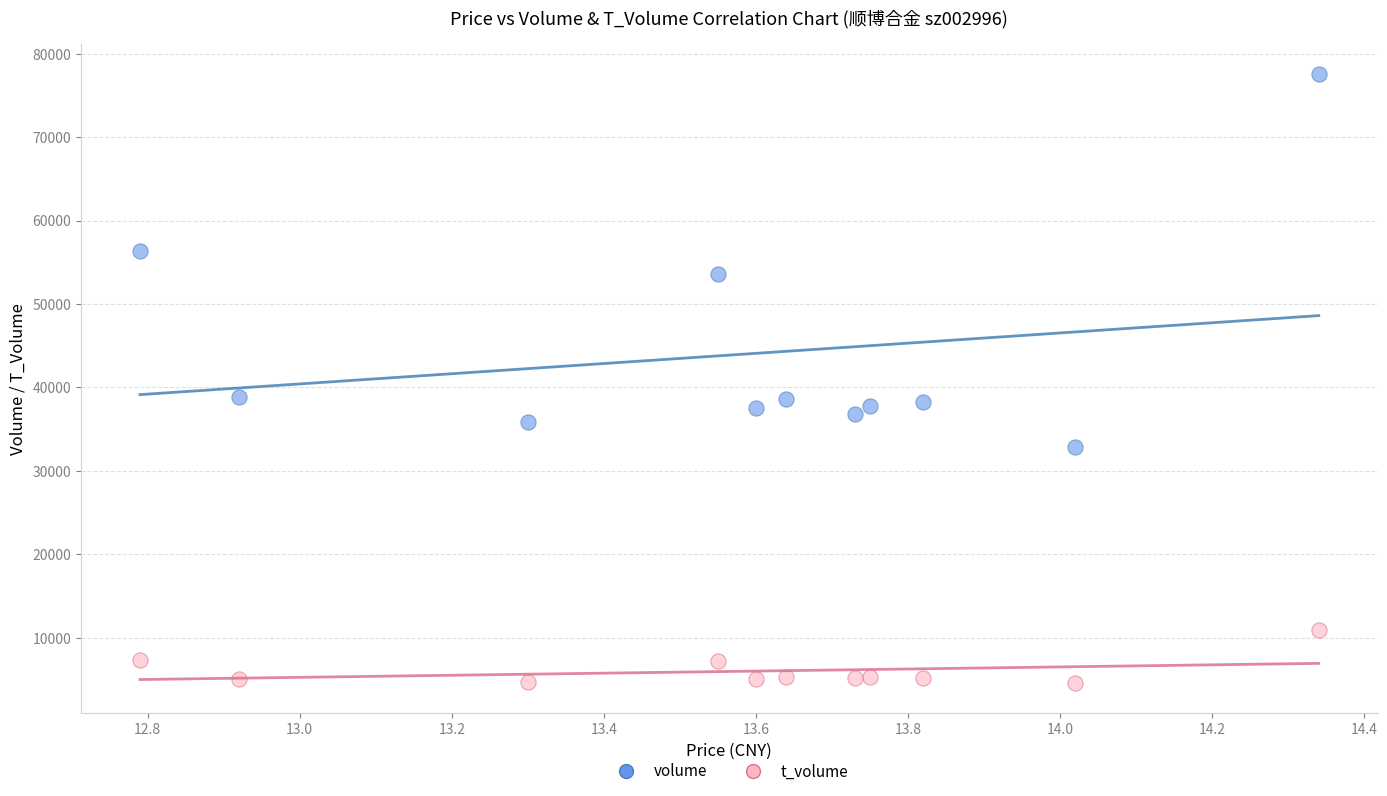

Which series contains the highest Y value?

volume